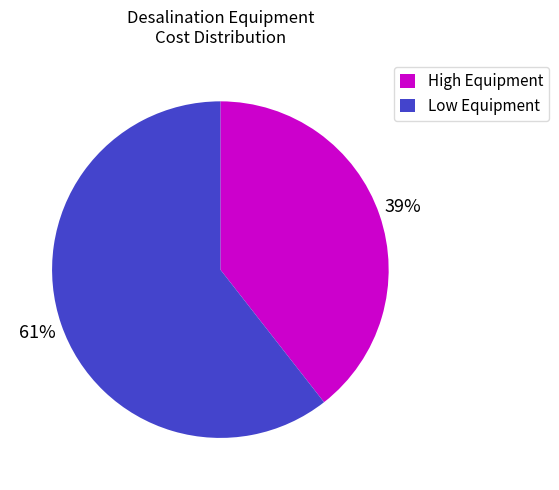

What percentage is the High Equipment slice, to the nearest percent?

39%